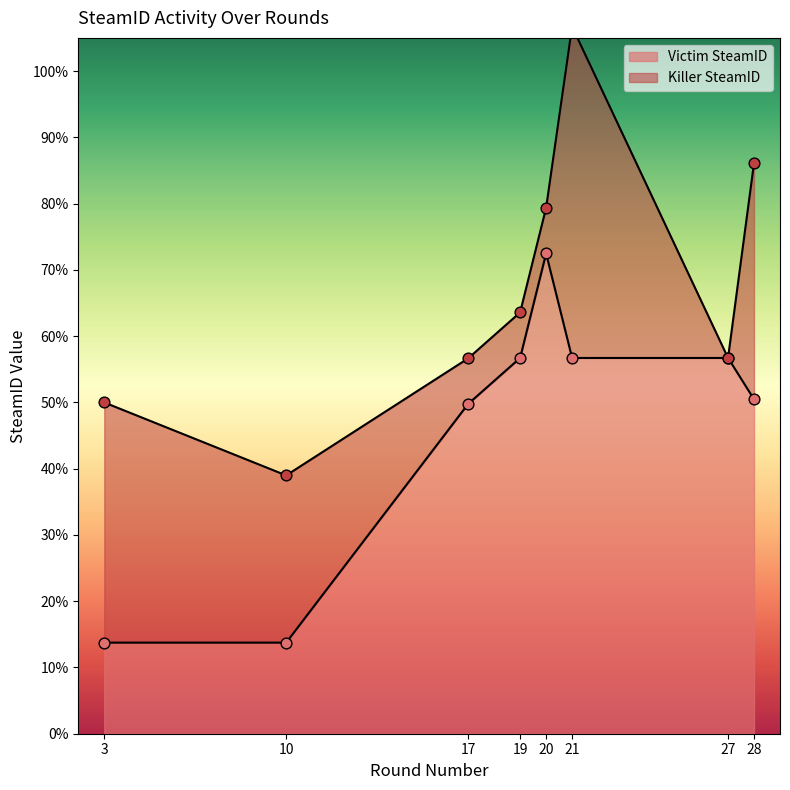

Approximately how many times larger is the value at 17 compared to 27?

0.9